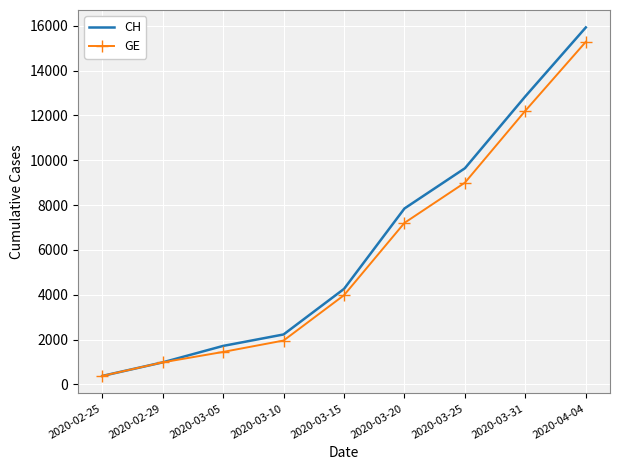

Rank the categories by CH value from highest to lowest.

2020-04-04, 2020-03-31, 2020-03-25, 2020-03-20, 2020-03-15, 2020-03-10, 2020-03-05, 2020-02-29, 2020-02-25